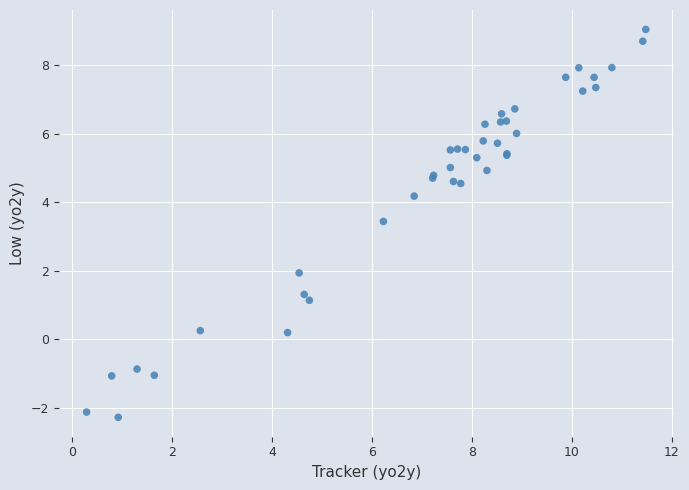

What Y value in the scatter plot is closest to 3?

3.4